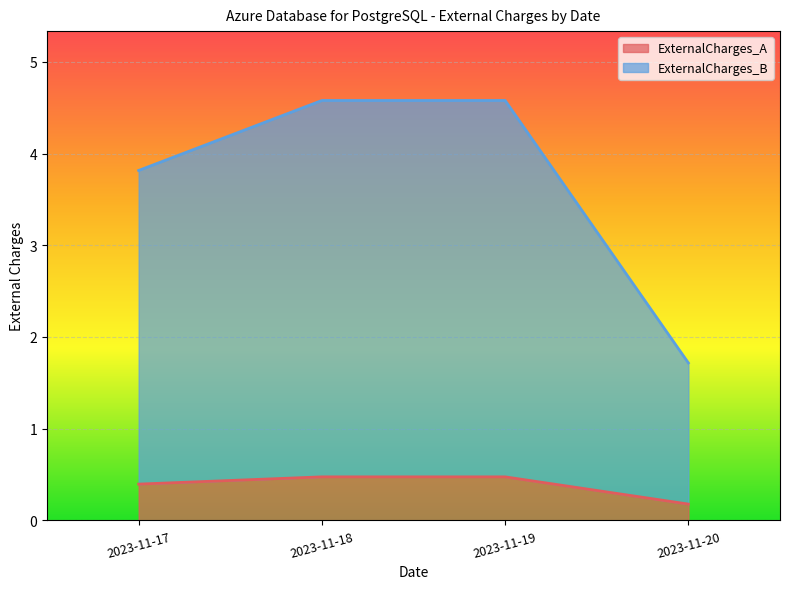

Where is ExternalCharges_B nearest to the value 3?

2023-11-17